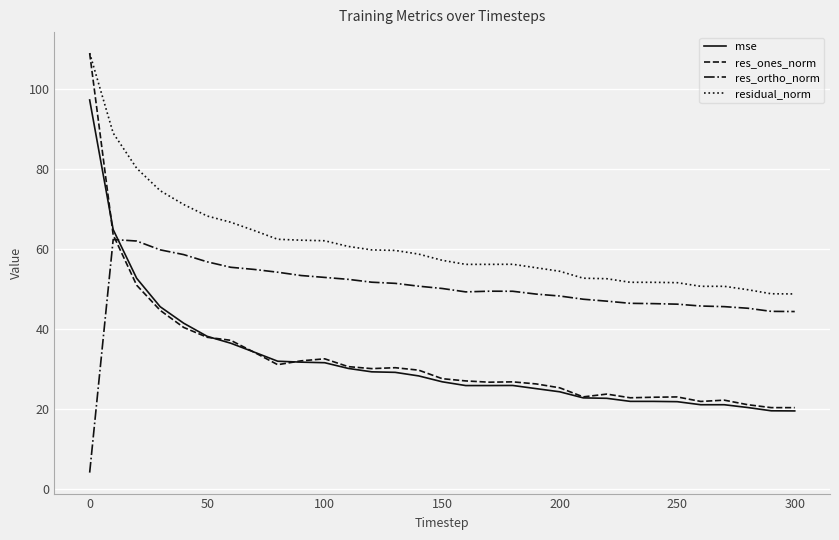

Which series has the widest spread of values?

res_ones_norm